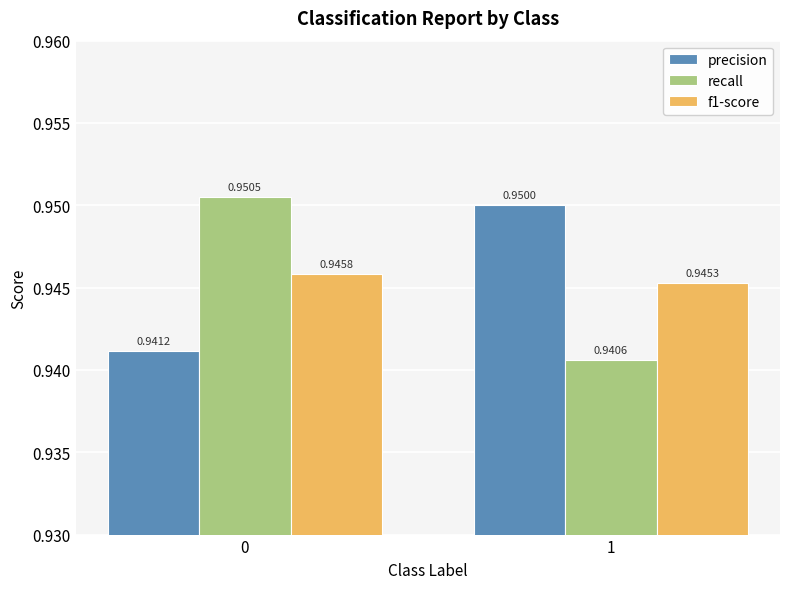

At how many categories does at least one series exceed 0?

2